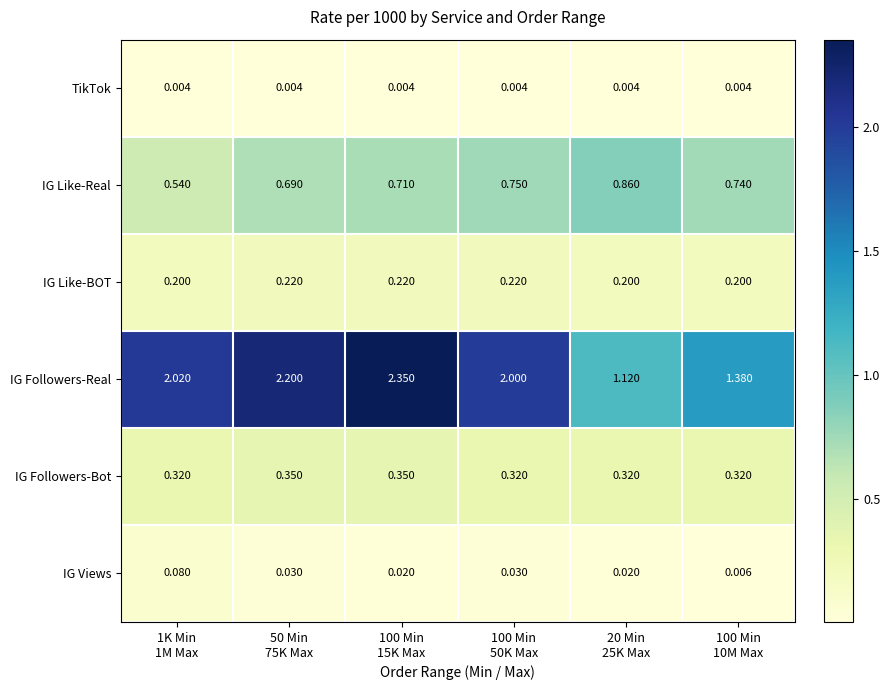

Which label corresponds to the largest value in the chart?

100 Min
15K Max